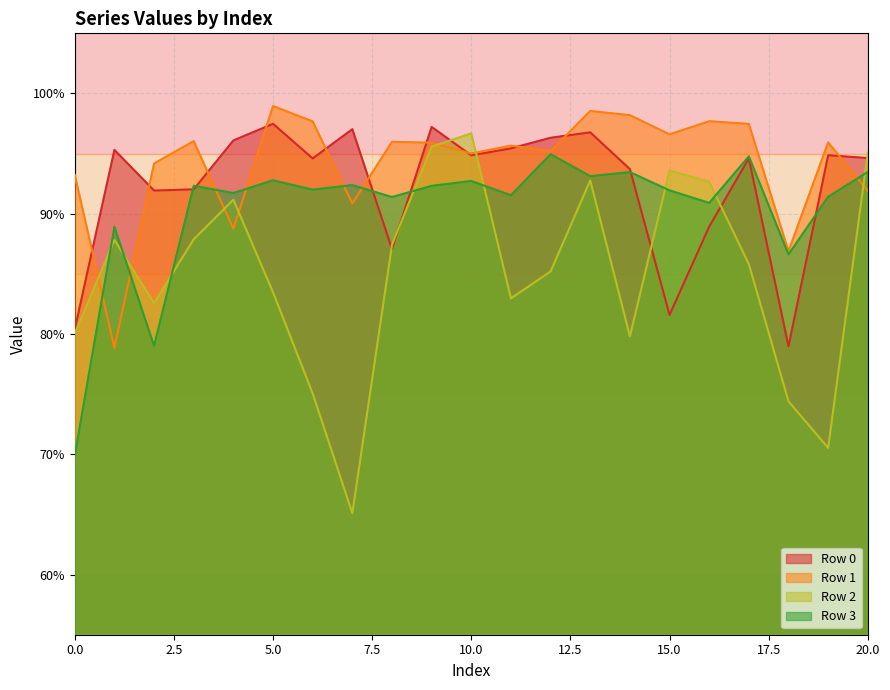

Which category has the lowest value across all series?

7